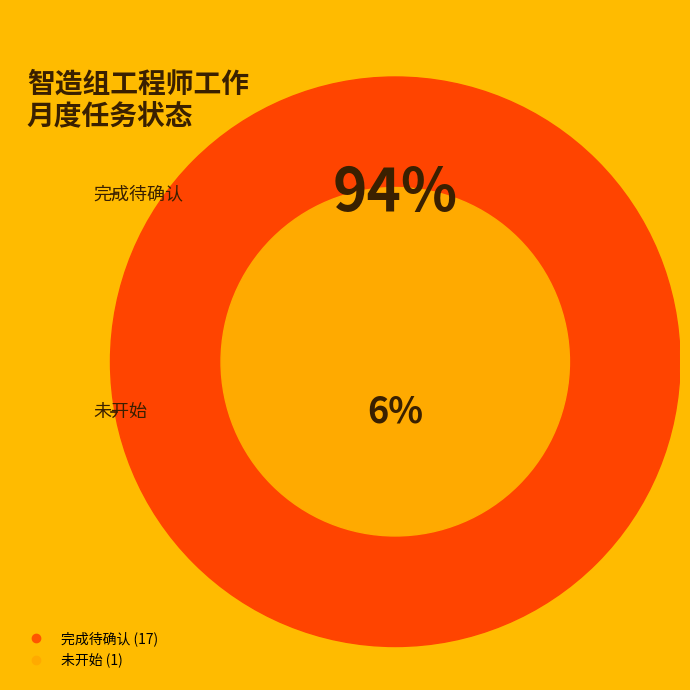

To the nearest percent, what is the combined percentage of 完成待确认 and 未开始?

100%